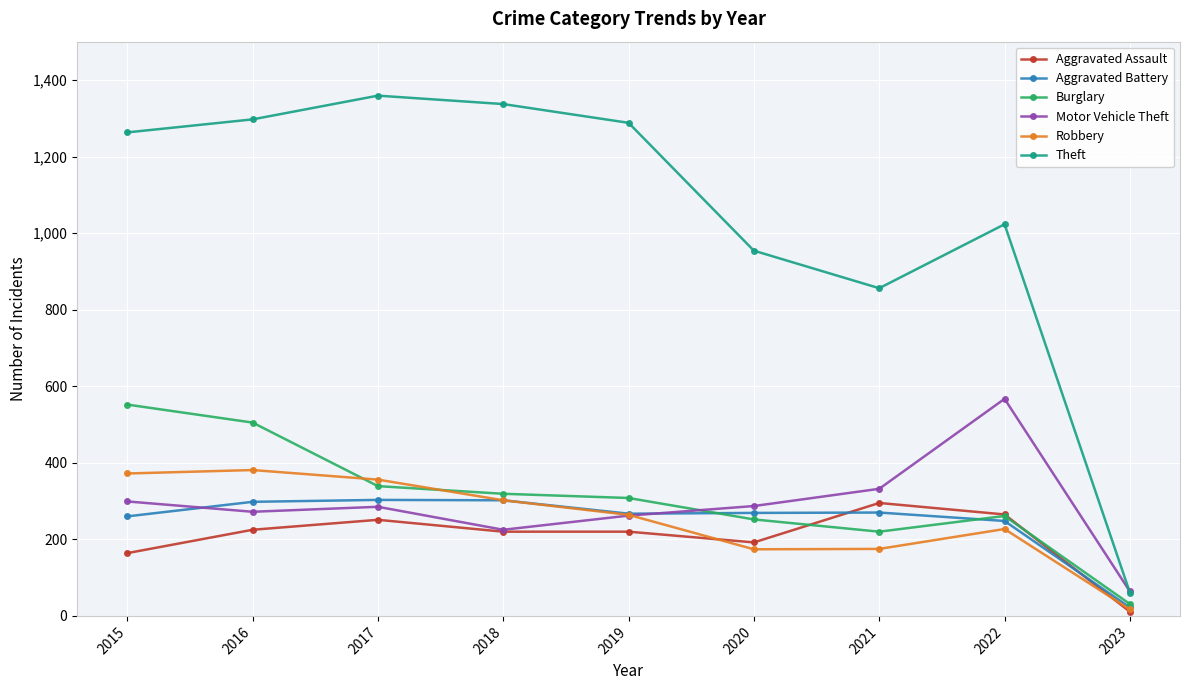

The Aggravated Battery series shows 368 at 2021. True or false?

False